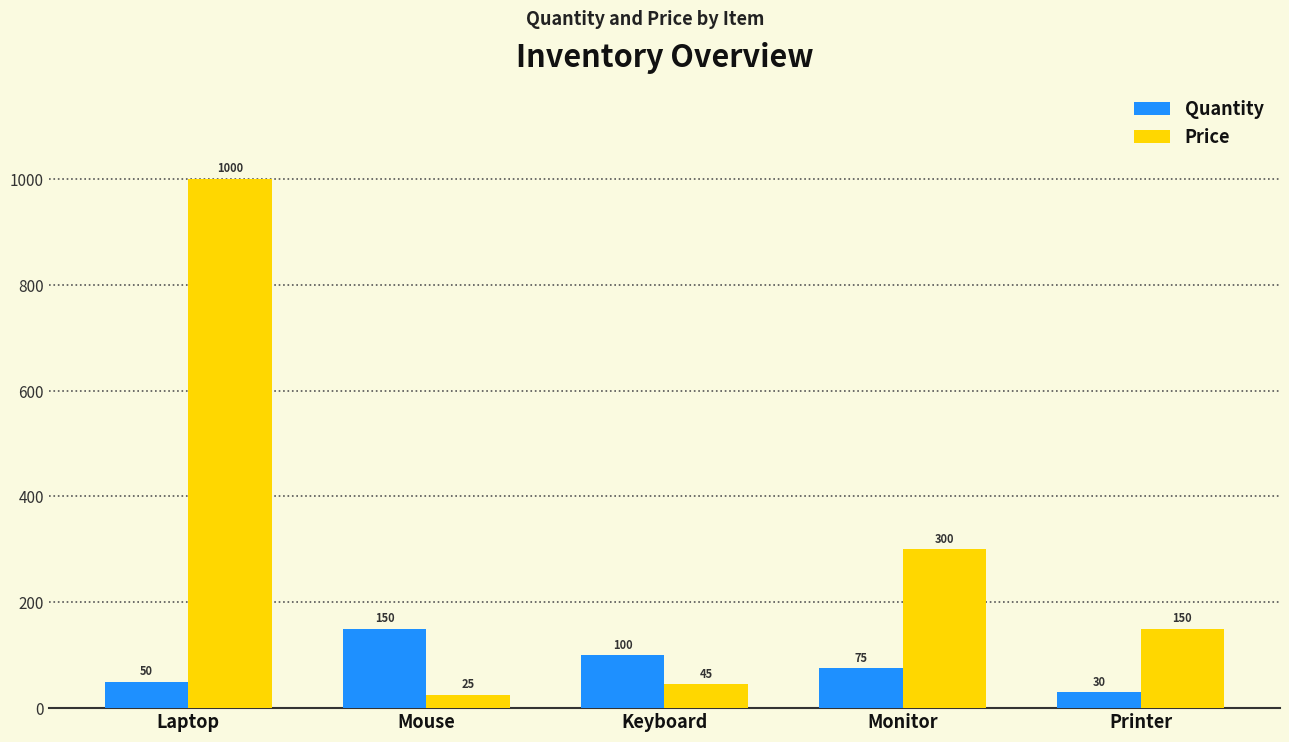

How many bars are there in each group?

2